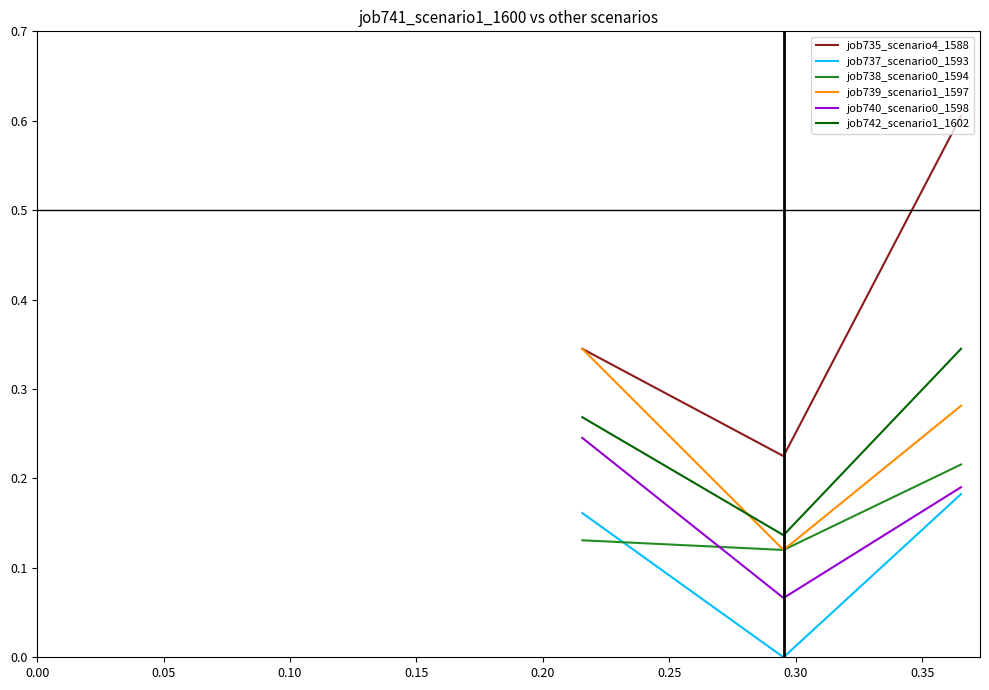

How many values in the job737_scenario0_1593 series exceed 0?

2